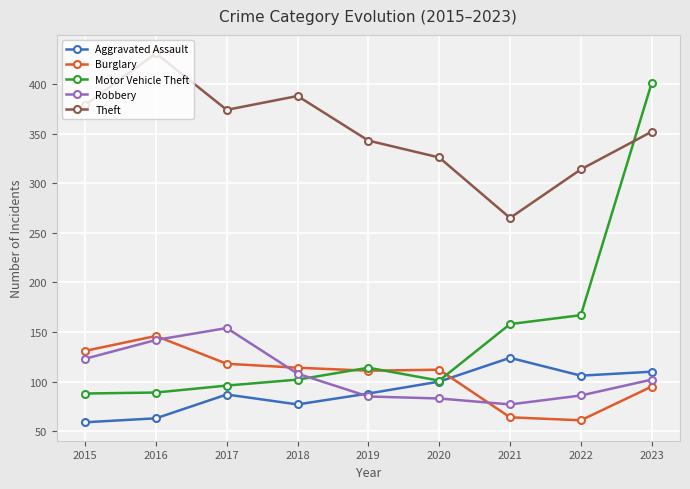

Which series has the largest total across all categories?

Theft